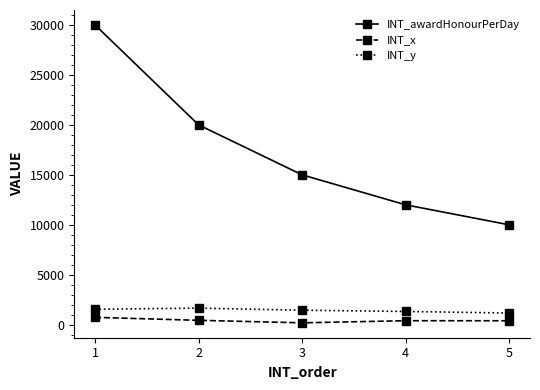

What value does the INT_x series have at 4, to the nearest 100?

400